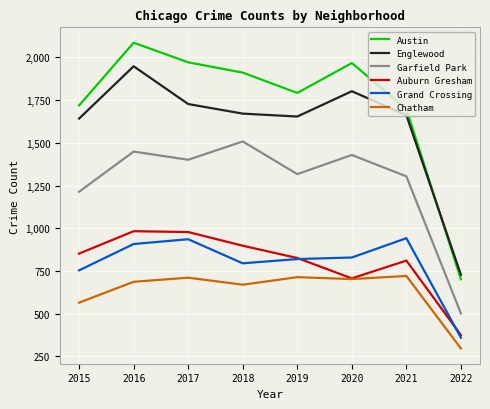

What is the average value of the Grand Crossing series?

793